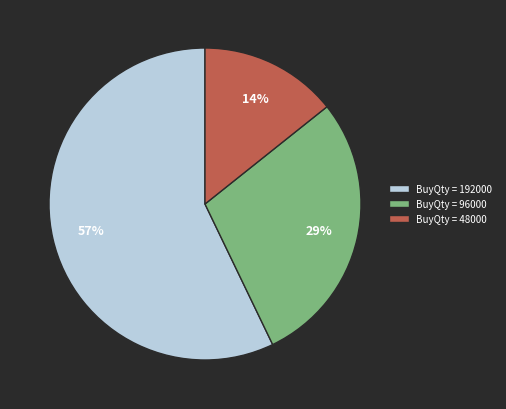

Is it true that BuyQty = 48000 is 14% of the pie?

True